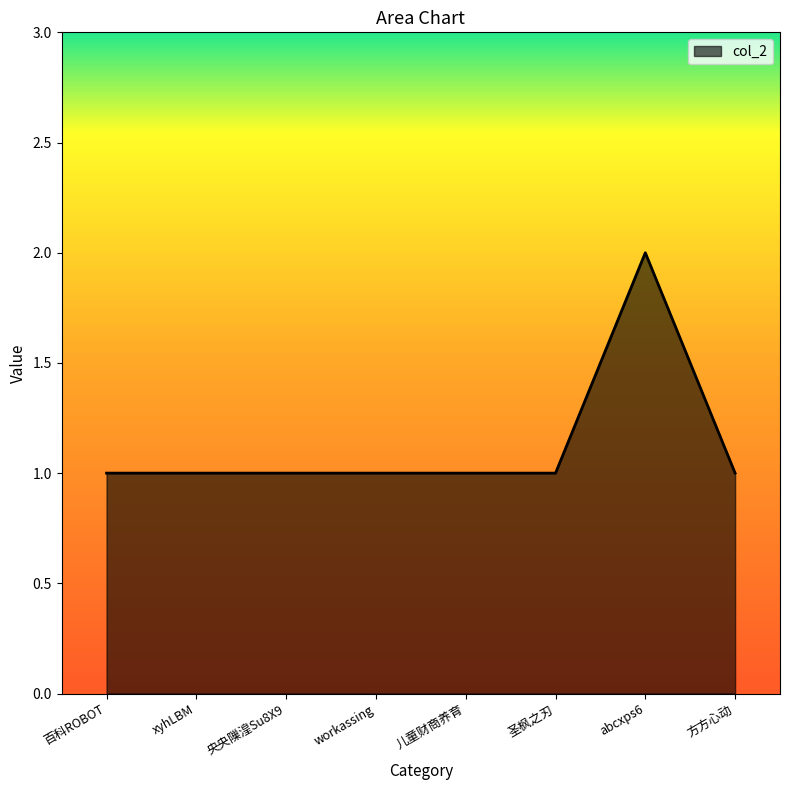

Approximately how many times larger is the value at workassing compared to 百科ROBOT?

1.0